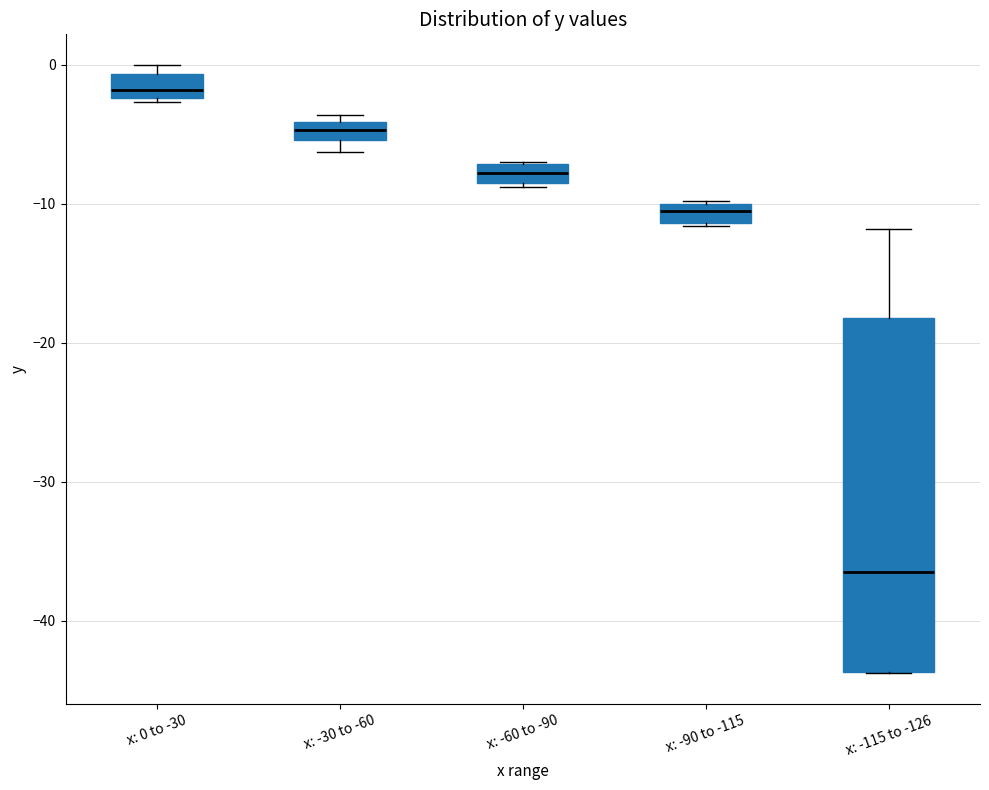

Where is the lower edge of the box for x: 0 to -30 on the y-axis? The values are not printed on the chart, so give them approximately, as read against the axis.

-2